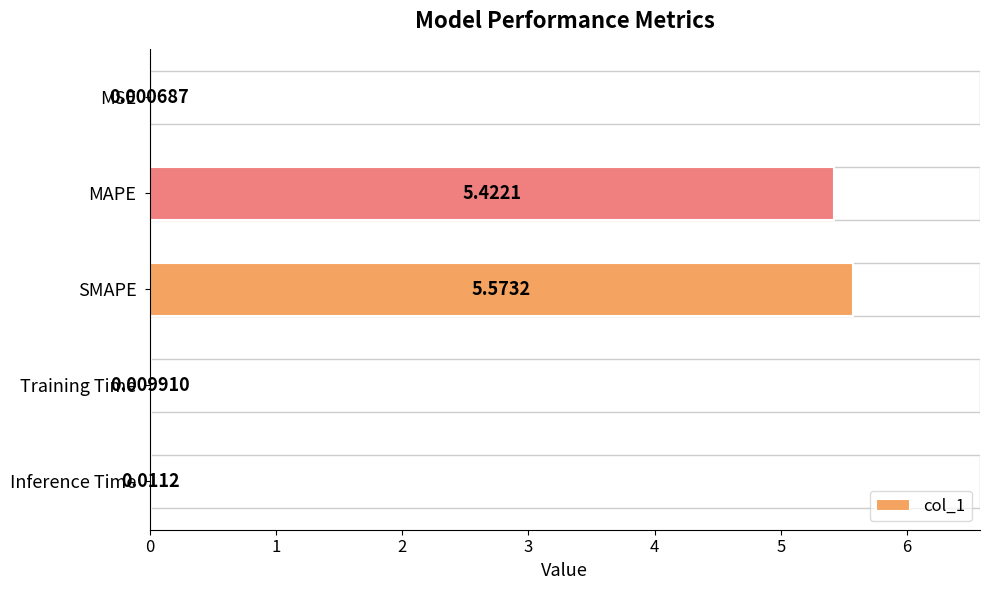

At which label is the value closest to 2?

Inference Time